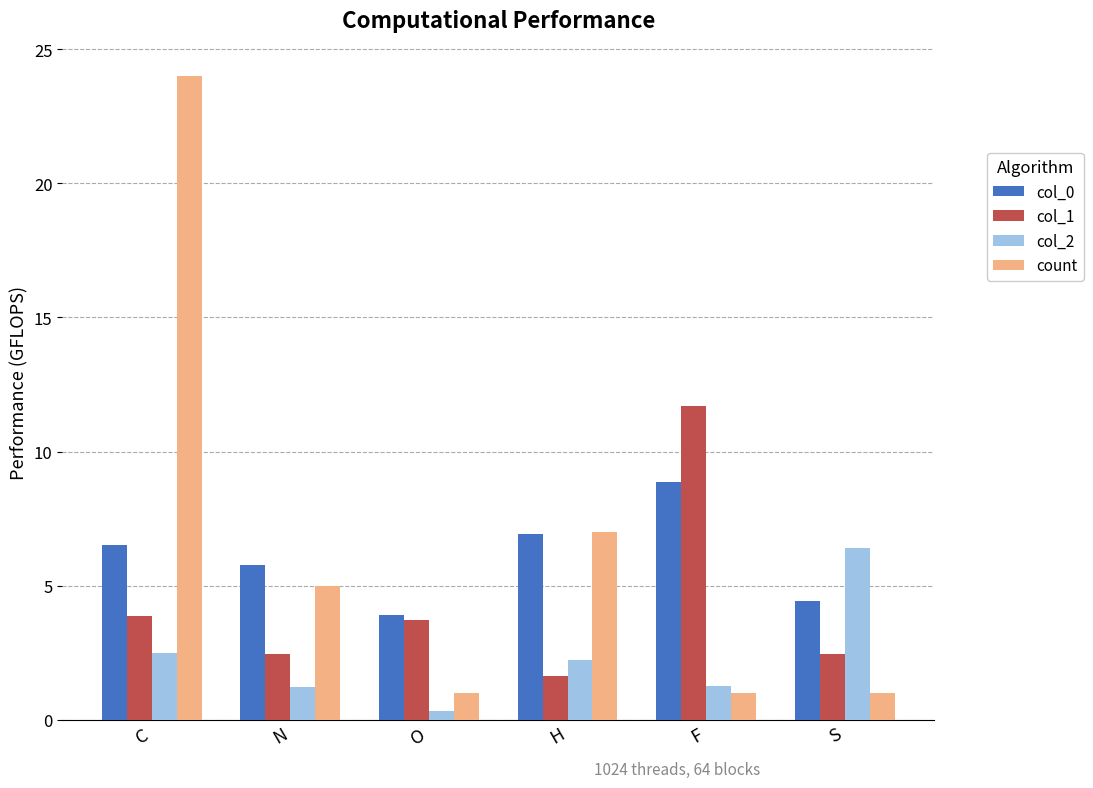

Is the value of col_1 at F greater than the value of col_0 at O?

Yes